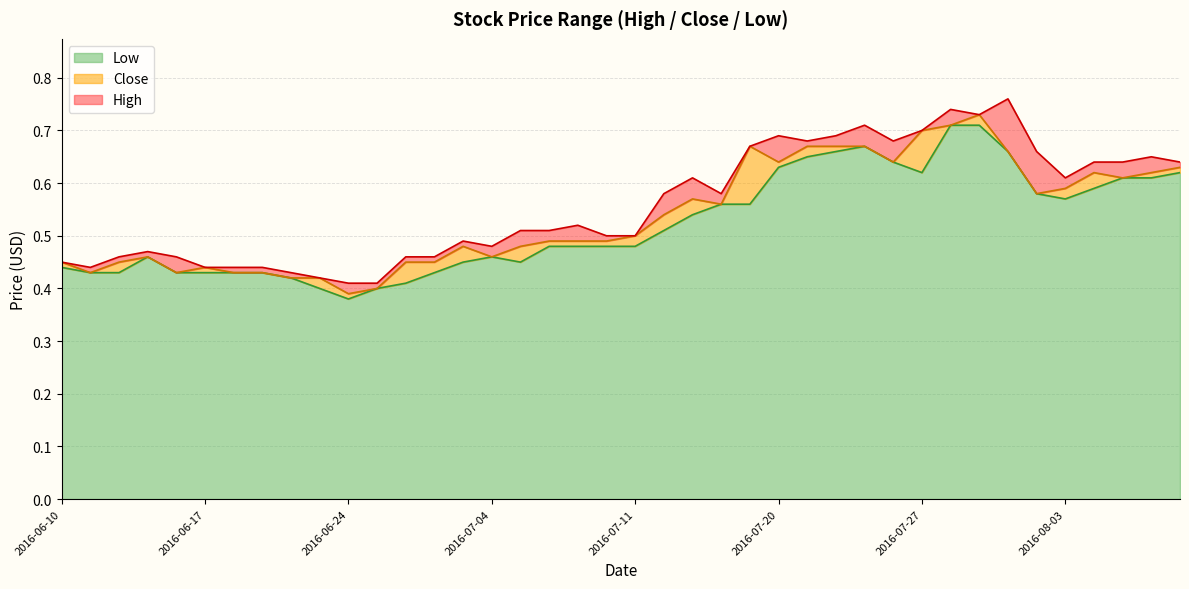

List the series in order of their overall mean, highest first.

High, Close, Low